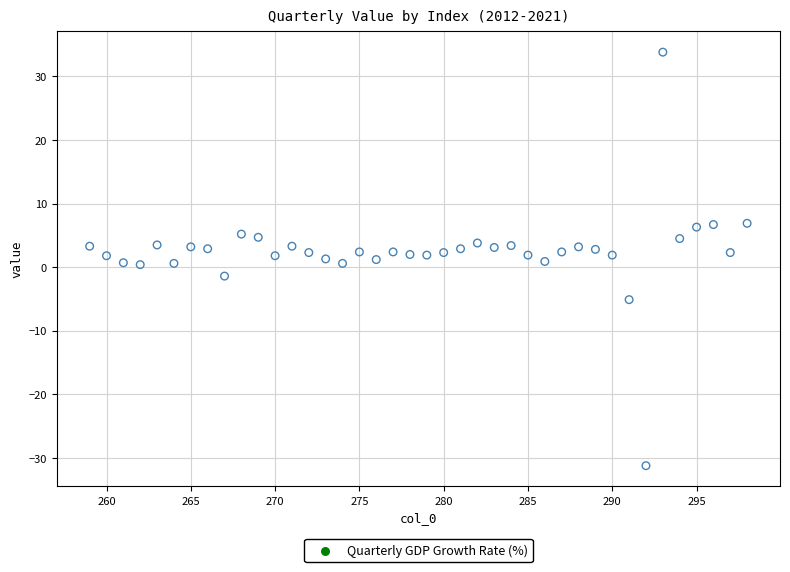

What is the range of X values (max minus min)?

39.0